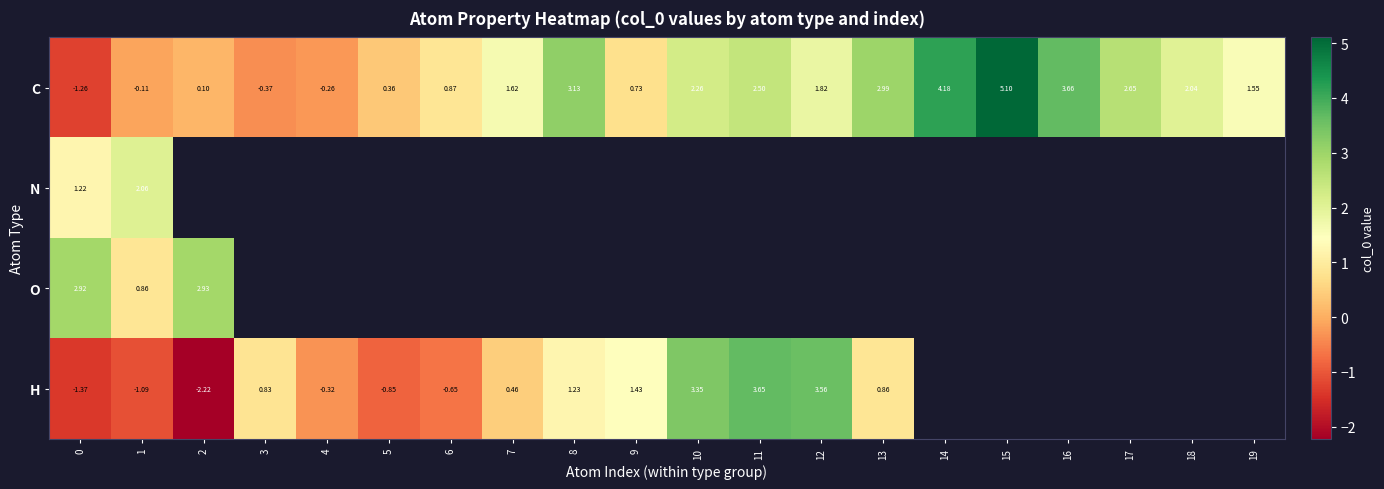

What is the approximate value of C at 15?

5.1